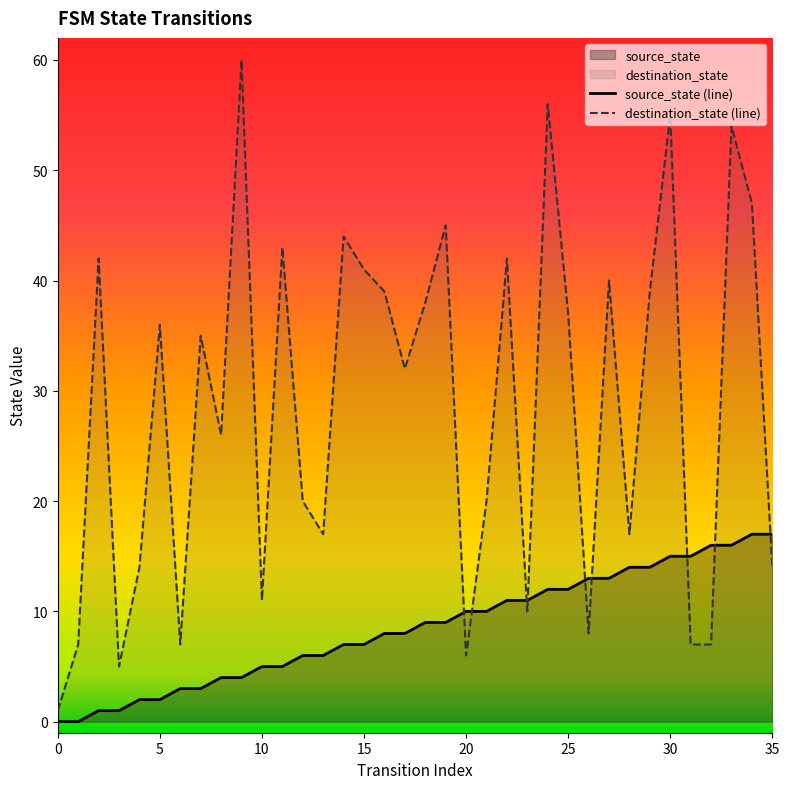

Does the chart have visible grid lines?

No